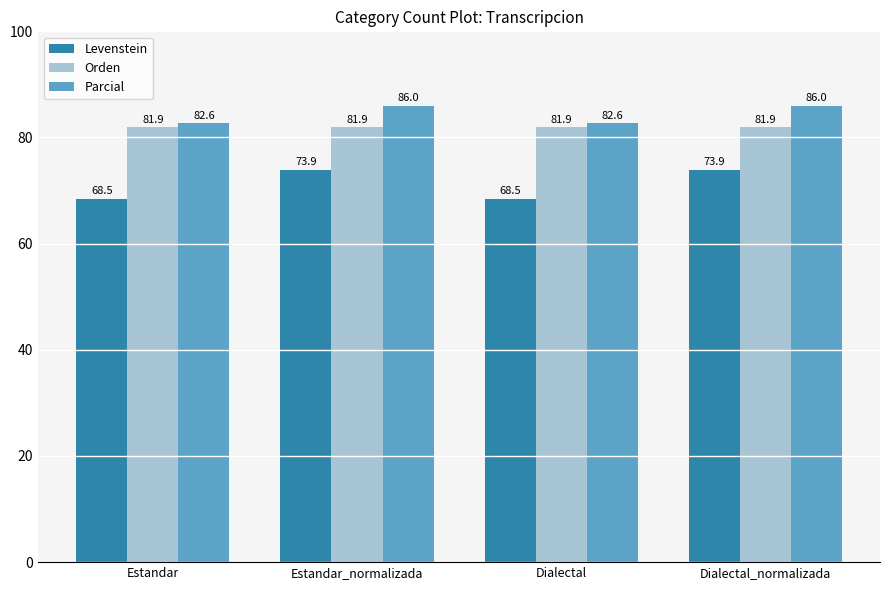

What is the difference between the second highest and second lowest values in the Parcial series?

3.4